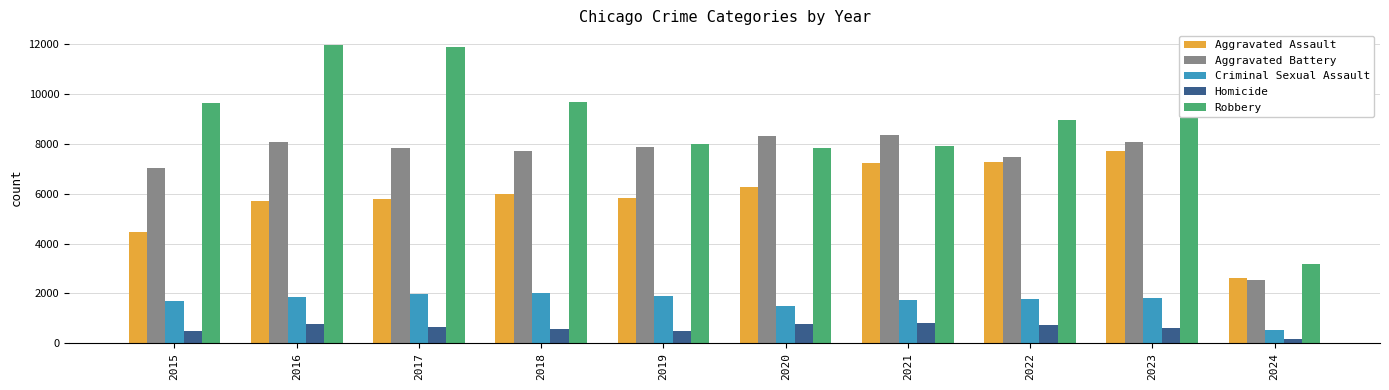

What is the highest value of the Robbery series?

11960